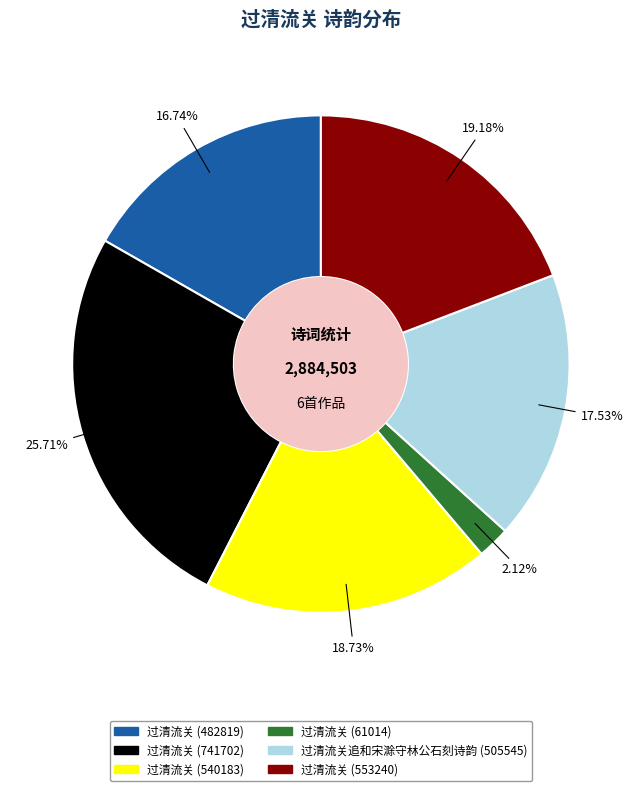

How many segments does this pie chart have?

6